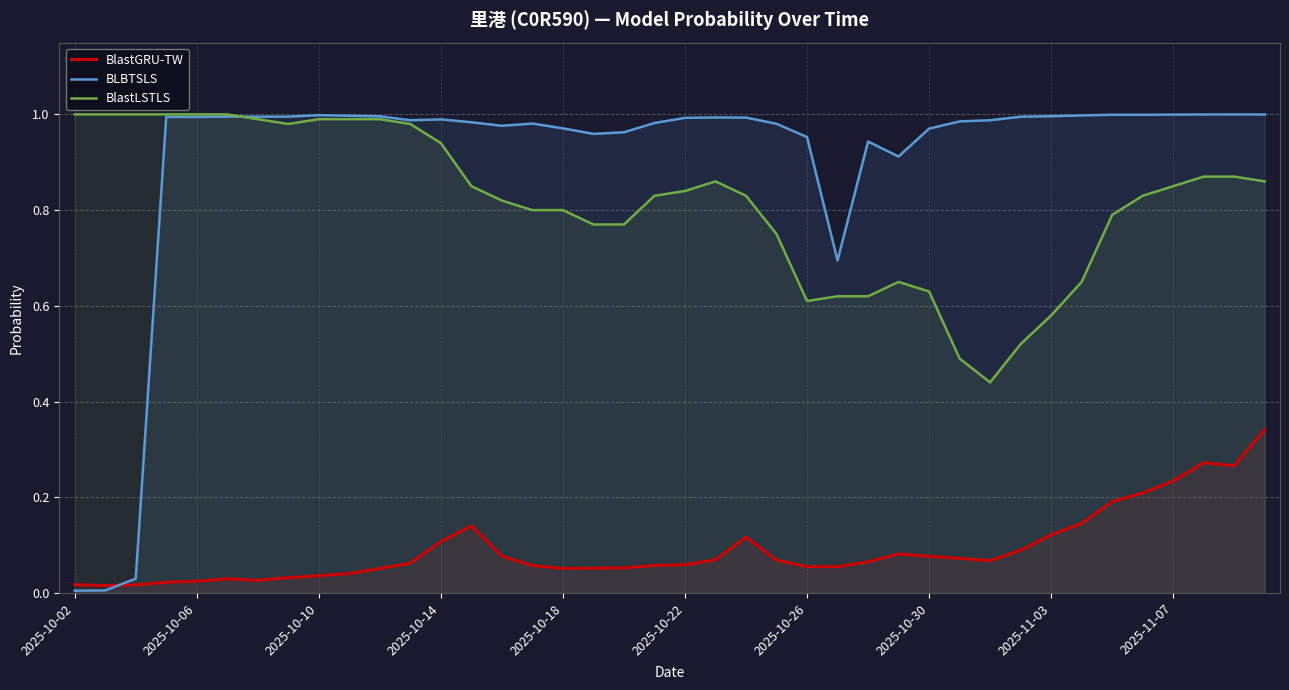

Which label corresponds to the largest value in the chart?

2025-10-02